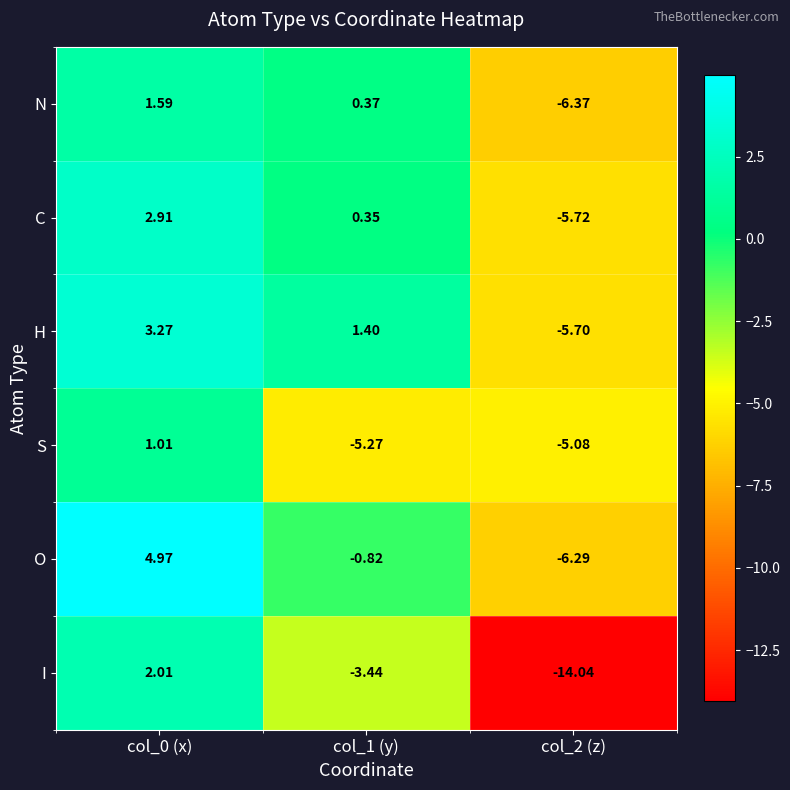

Which series changed the most between col_1 (y) and col_2 (z)?

I